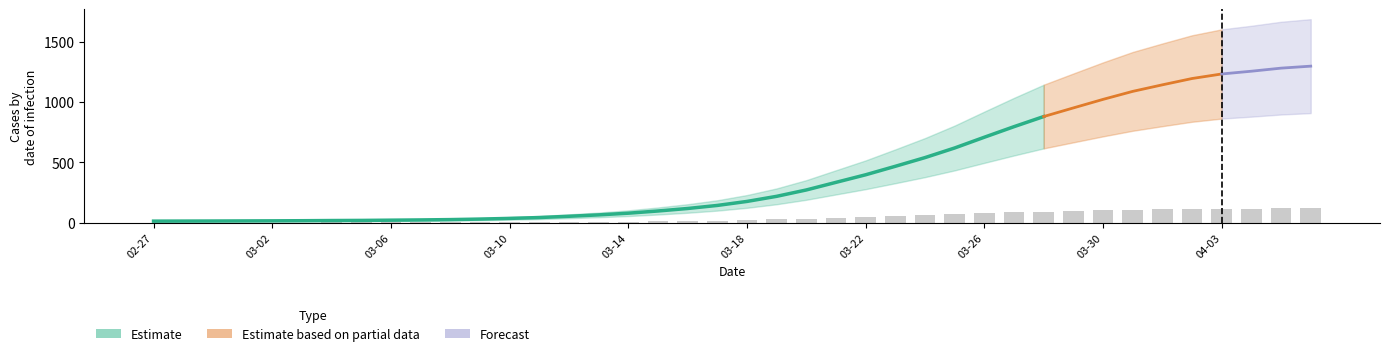

Where is the data nearest to the value 60?

2020-03-24